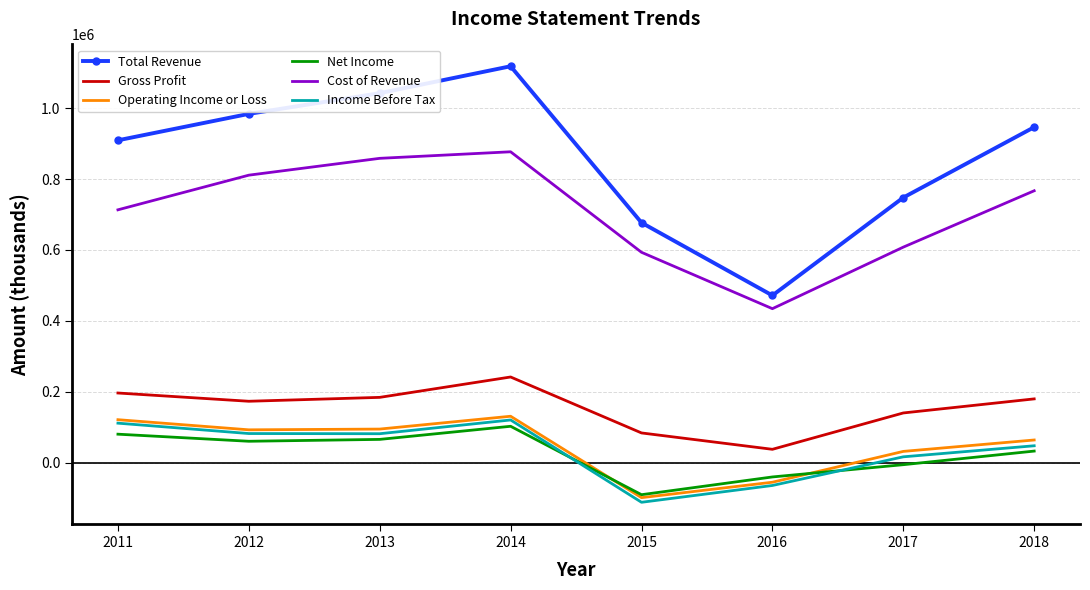

Where is the first local maximum for Total Revenue?

2014